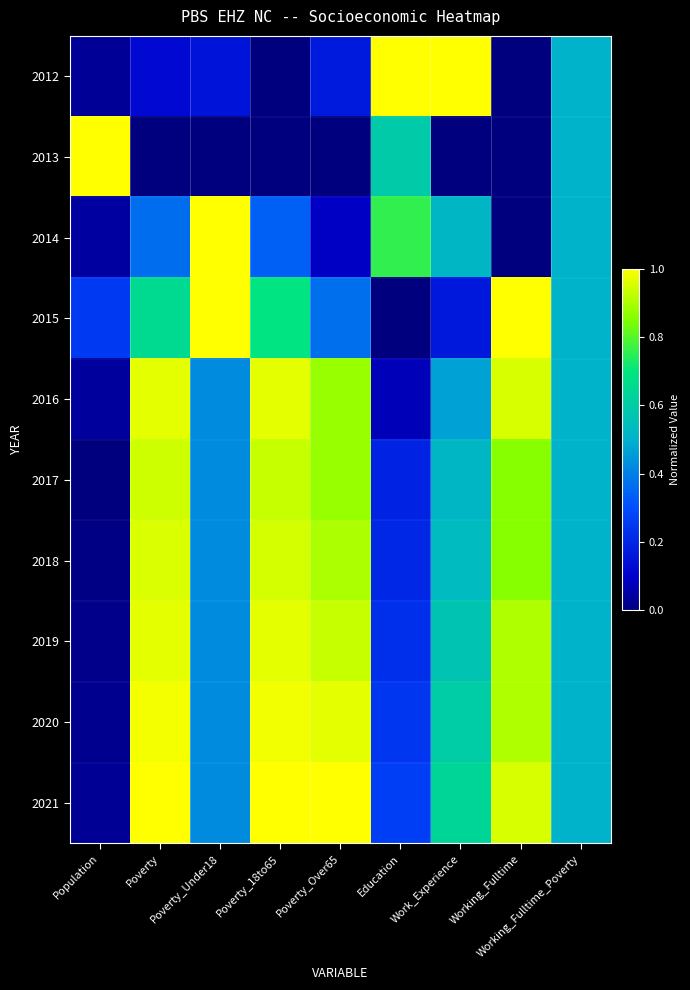

Which series changed the most between Poverty_Over65 and Working_Fulltime?

2015